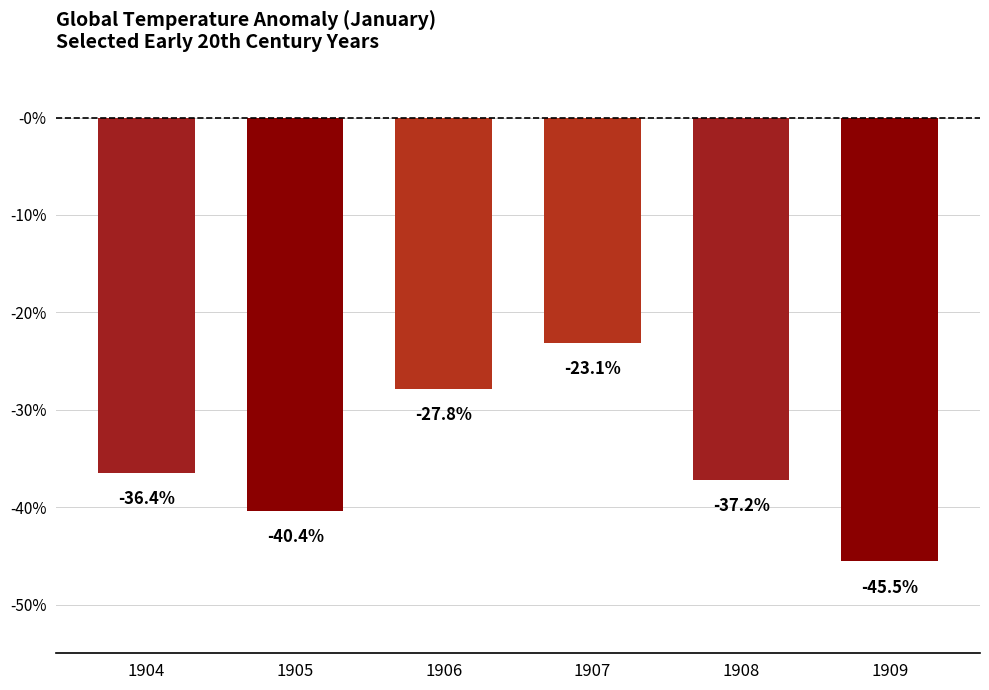

At which category does the chart reach its minimum across all series?

1909